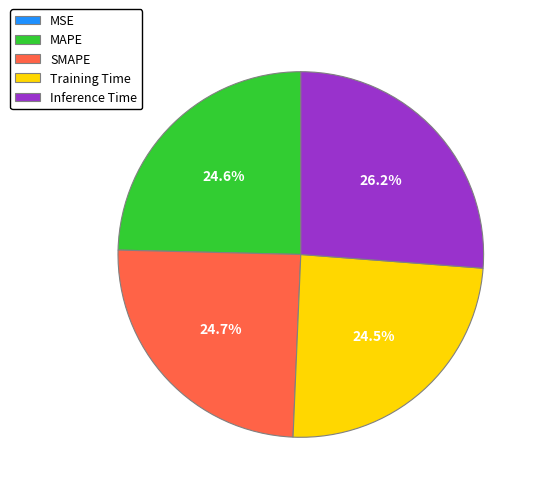

How much of the chart is everything except MAPE?

75.4%